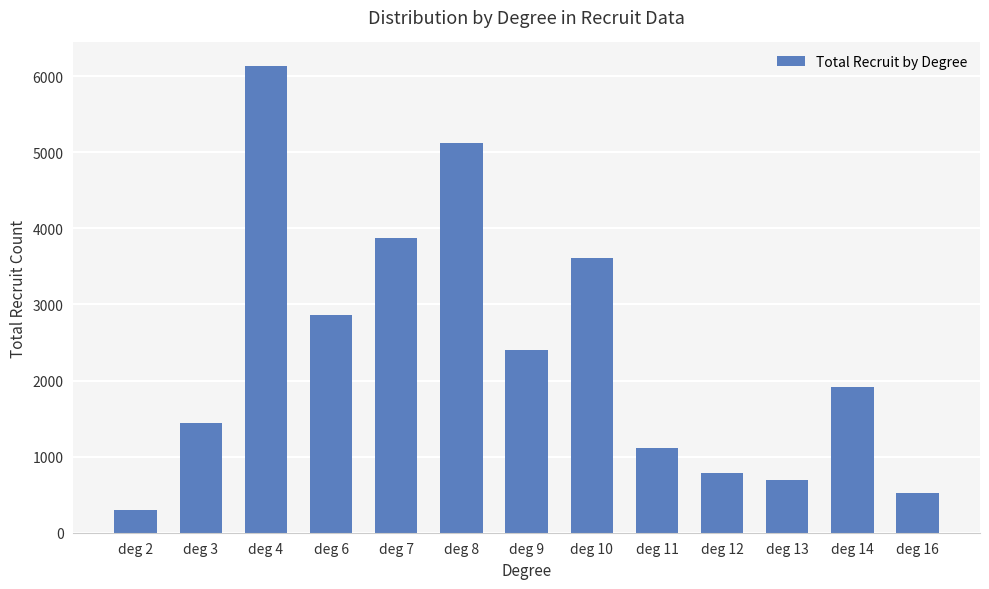

Count the number of categories in the chart.

13